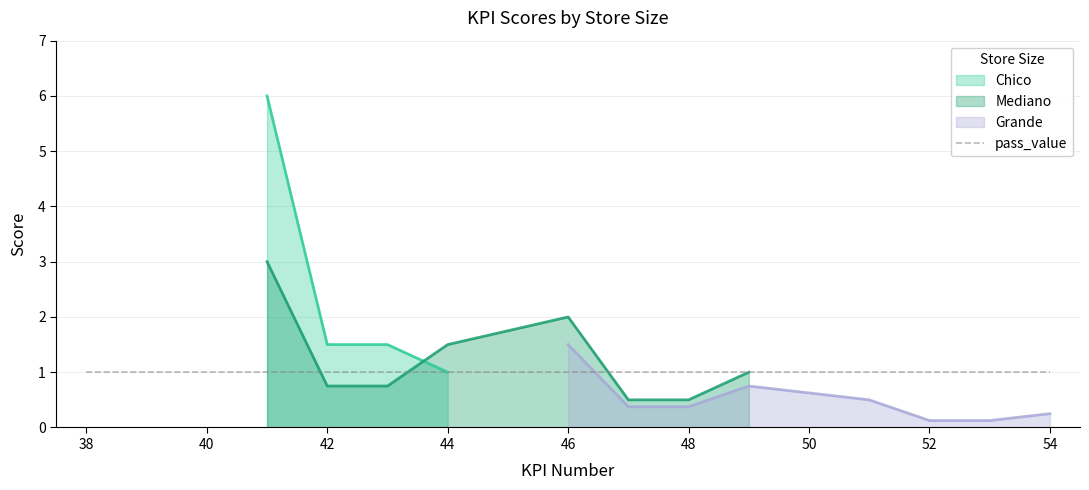

What is the sum of all pass_value values?

21.0